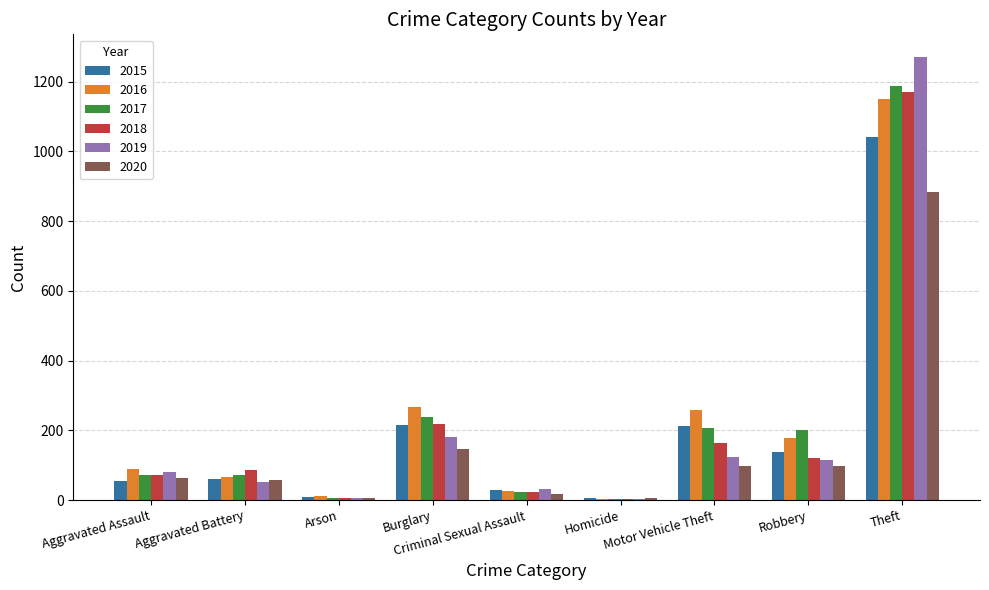

What is the greatest value displayed?

1272